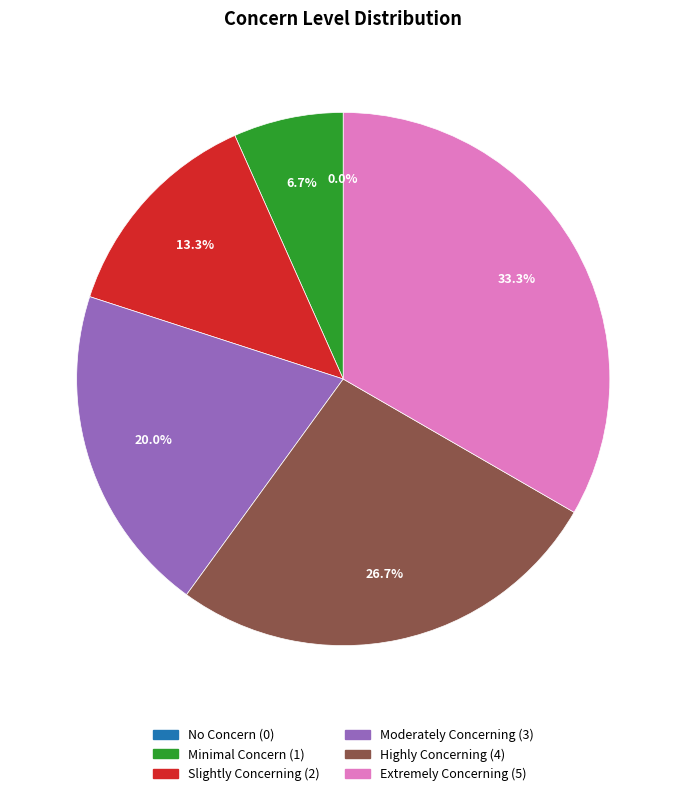

Count the number of slices in the pie.

6